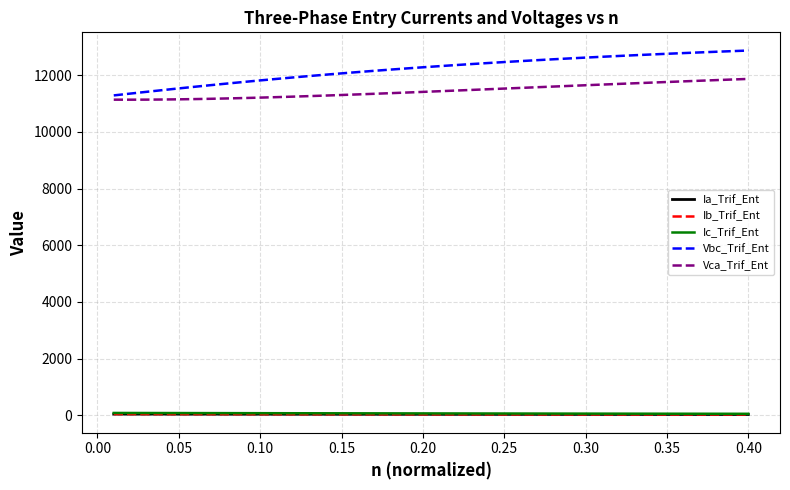

Does the chart display data point markers on the line(s)?

No